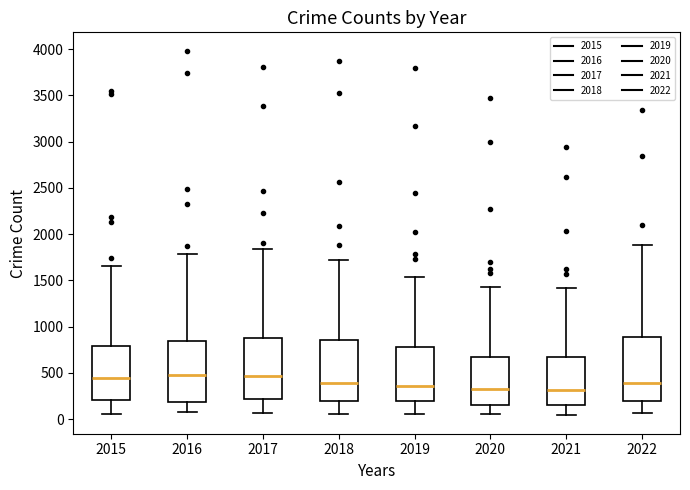

Where does the upper whisker of the box at x = 2017 end on the y-axis? The values are not printed on the chart, so give them approximately, as read against the axis.

1850